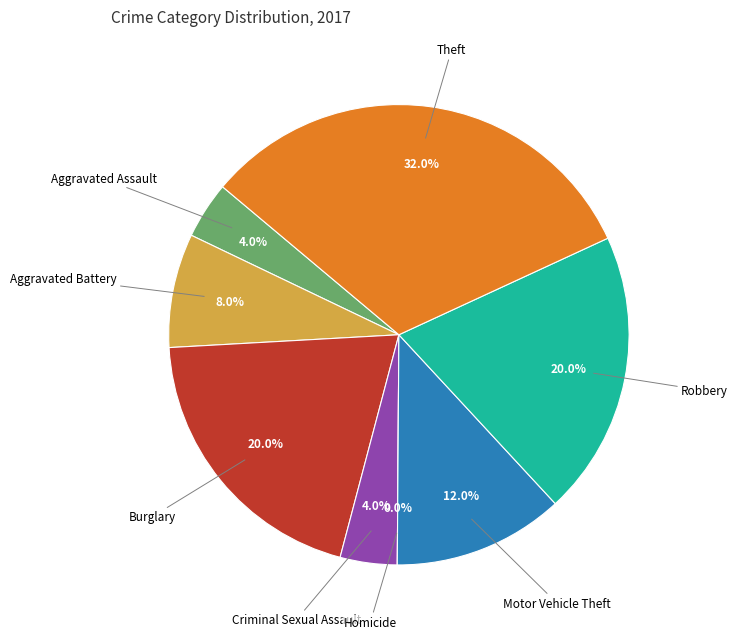

What is the smallest slice in the pie chart?

Homicide